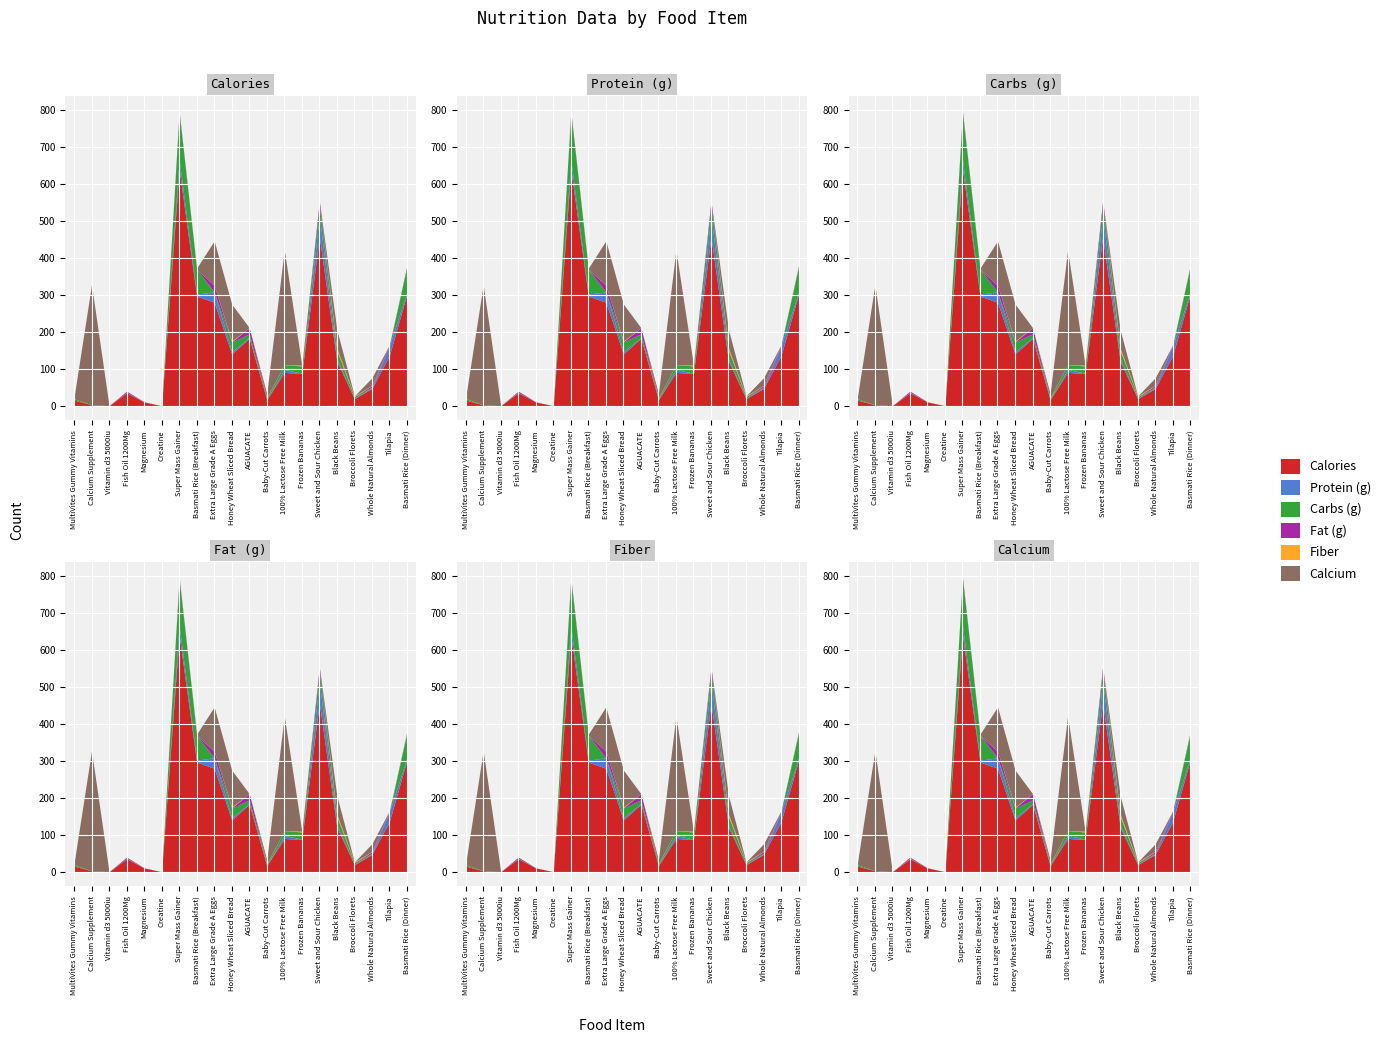

What is the sum of all Calcium values?

946.7